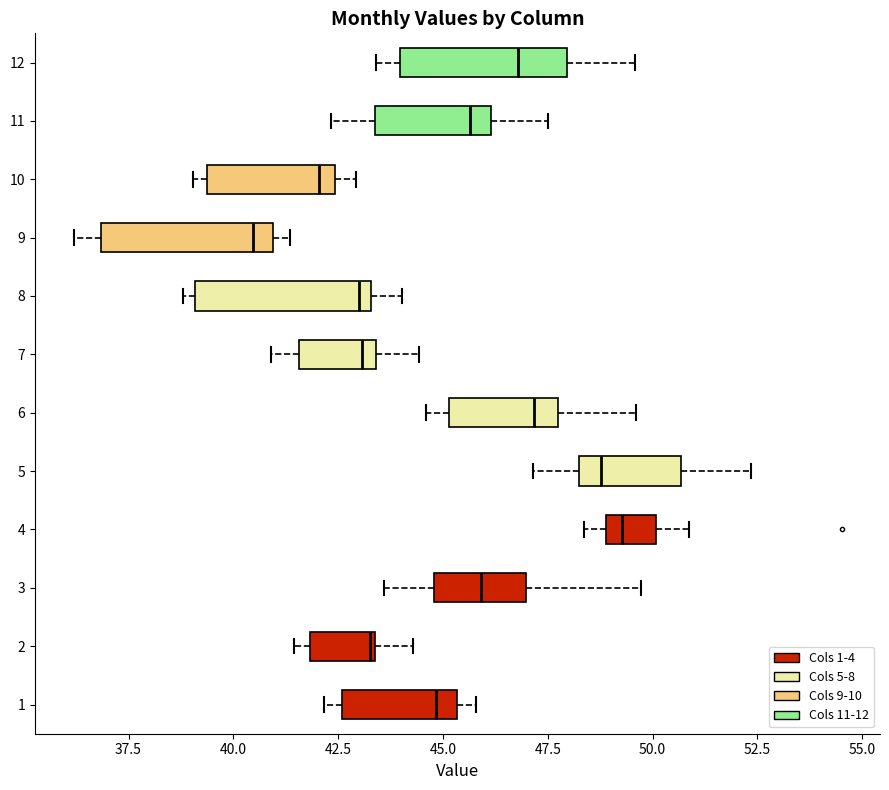

Reading bottom to top, read every box against the x-axis: the position of its median line, the range the box covers, and the ends of its whiskers. The values are not printed on the chart, so give them approximately, as read against the axis.

1: median 45.0, box 42.5 to 45.5, whiskers 42.0 to 46.0
2: median 43.5, box 42.0 to 43.5, whiskers 41.5 to 44.5
3: median 46.0, box 45.0 to 47.0, whiskers 43.5 to 49.5
4: median 49.5, box 49.0 to 50.0, whiskers 48.5 to 51.0
5: median 49.0, box 48.5 to 50.5, whiskers 47.0 to 52.5
6: median 47.0, box 45.0 to 47.5, whiskers 44.5 to 49.5
7: median 43.0, box 41.5 to 43.5, whiskers 41.0 to 44.5
8: median 43.0, box 39.0 to 43.5, whiskers 39.0 (just left of the box's left edge) to 44.0
9: median 40.5, box 37.0 to 41.0, whiskers 36.0 to 41.5
10: median 42.0, box 39.5 to 42.5, whiskers 39.0 to 43.0
11: median 45.5, box 43.5 to 46.0, whiskers 42.5 to 47.5
12: median 47.0, box 44.0 to 48.0, whiskers 43.5 to 49.5